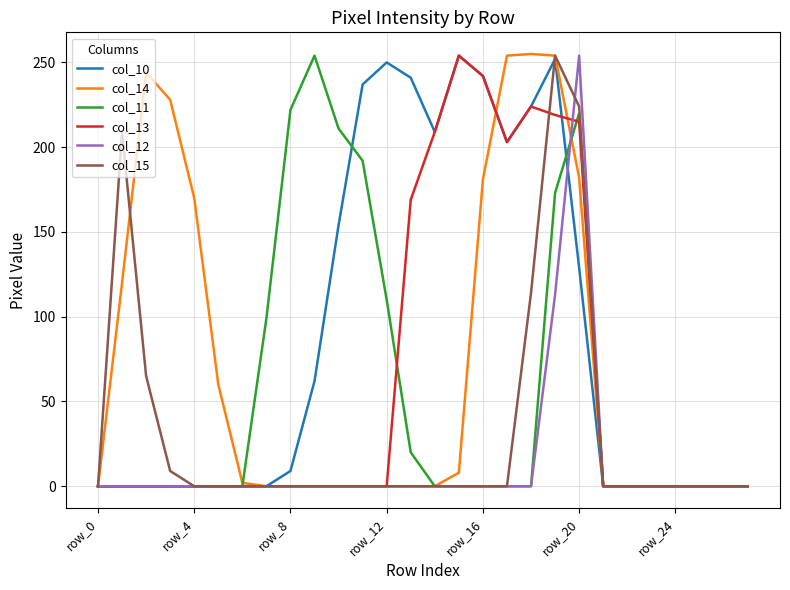

Which series has the largest total across all categories?

col_10